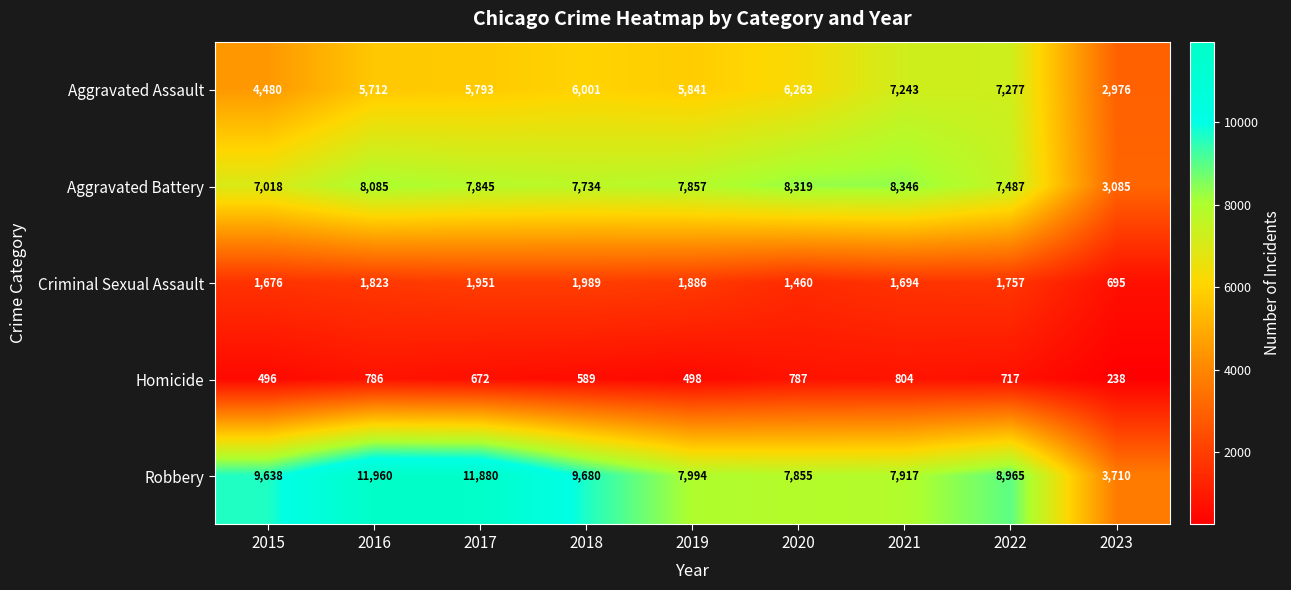

How many series are shown in this chart?

5